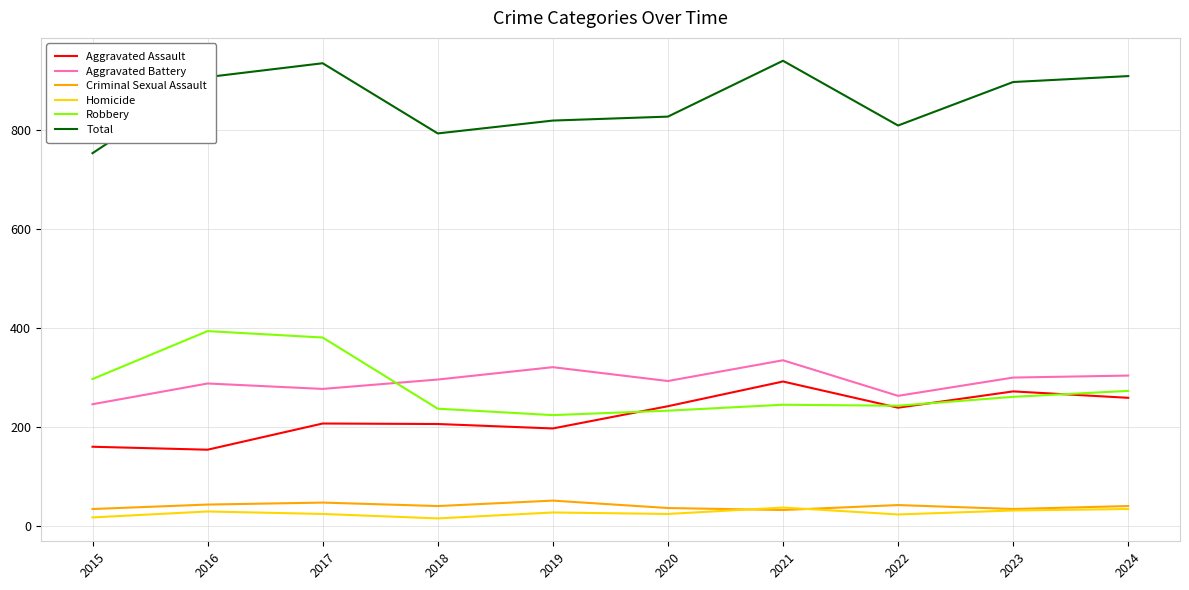

What is the approximate value of Aggravated Battery at 2024, to the nearest 10?

300